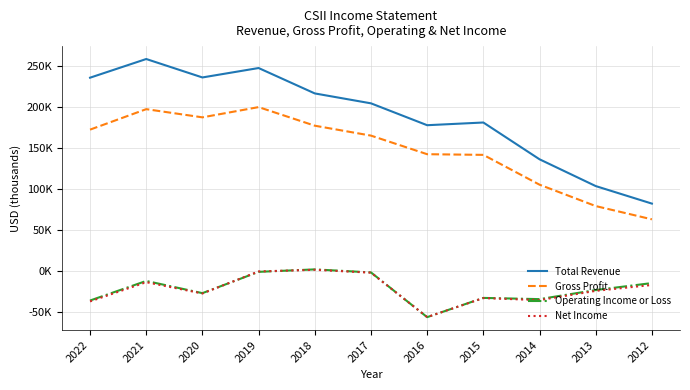

The value of Gross Profit at 2016 is 254209. True or false?

False